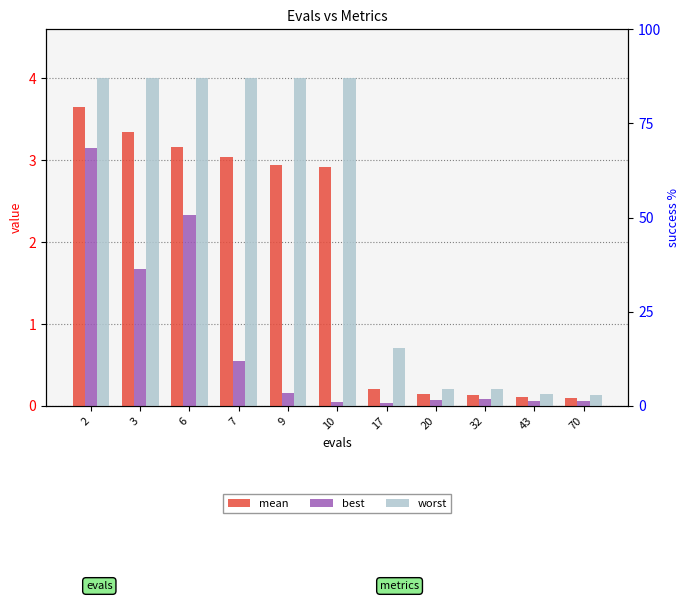

What is the value of the best bar at the 5th from the left?

0.2